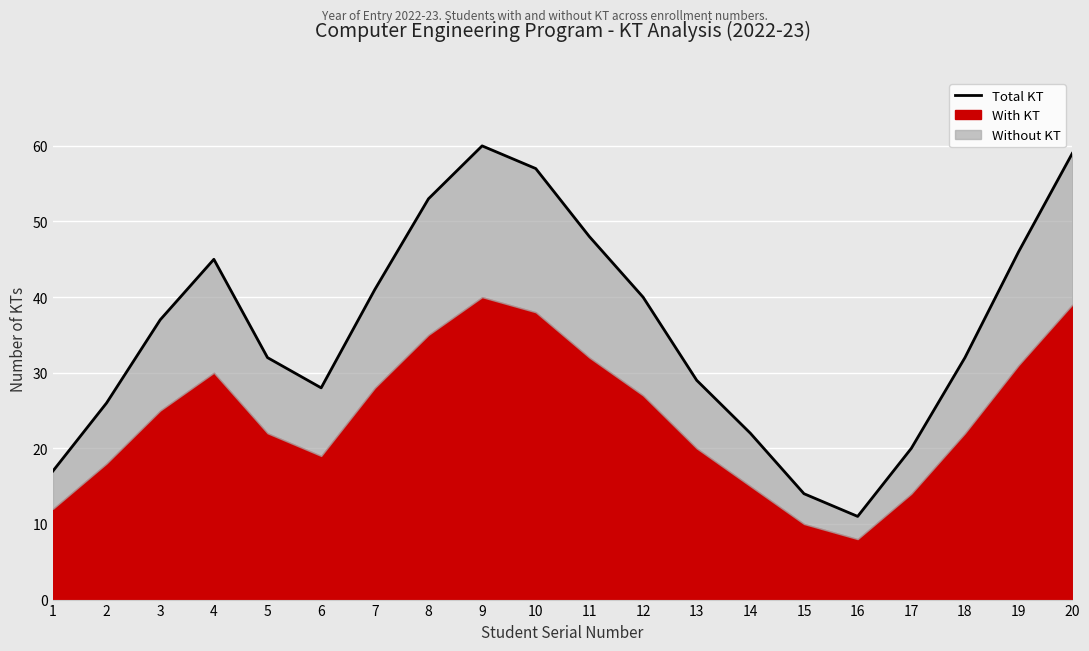

What is the difference between the values at 15 and 5?

18